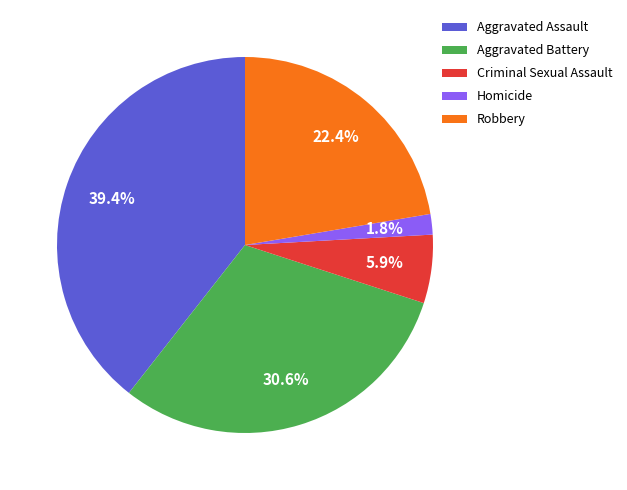

Is it true that Aggravated Battery is 23% of the pie?

False